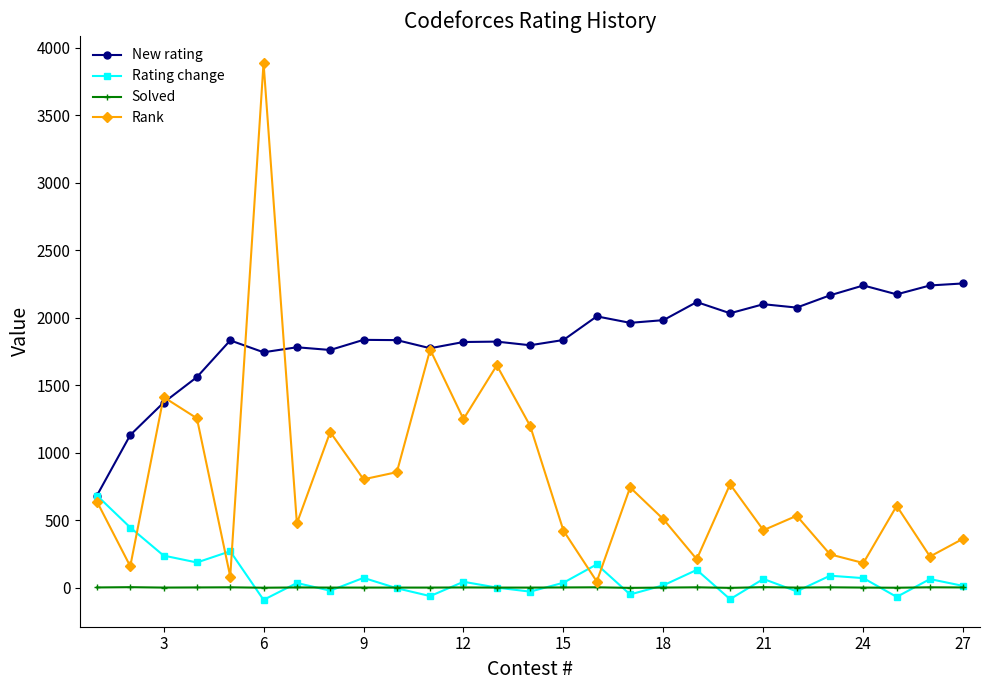

True or false: Rank has more than 2 points higher than both neighbors.

True